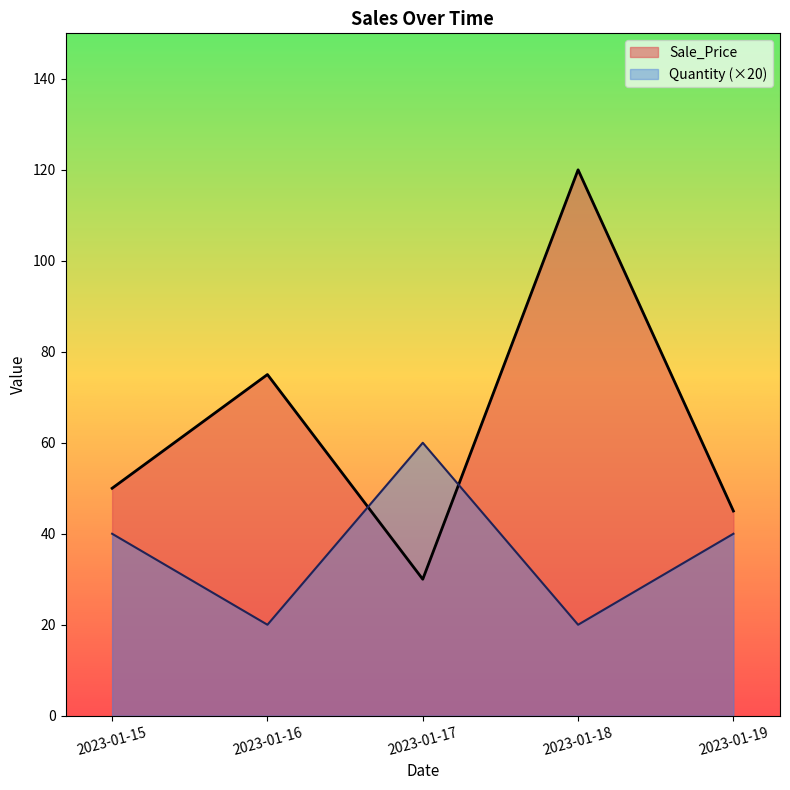

At how many categories does at least one series exceed 99?

1